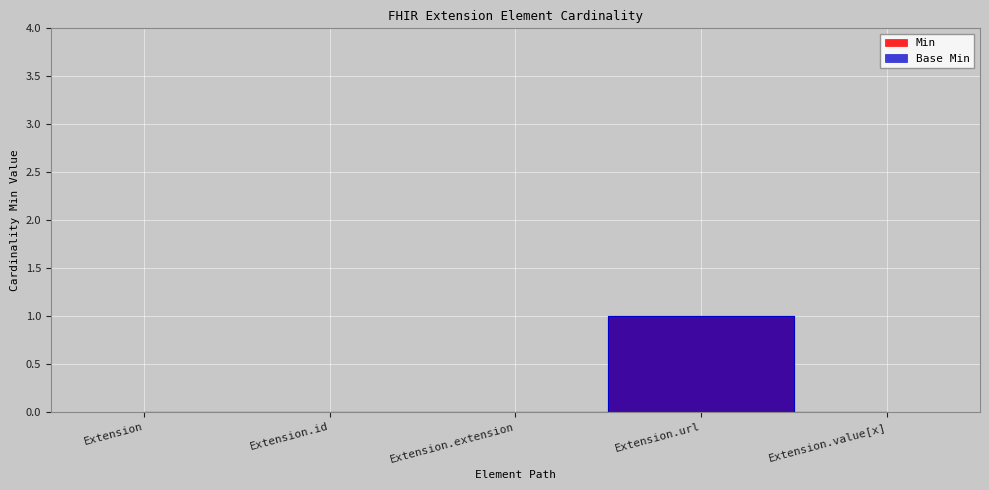

True or false: Min and Base Min cross at least once.

False